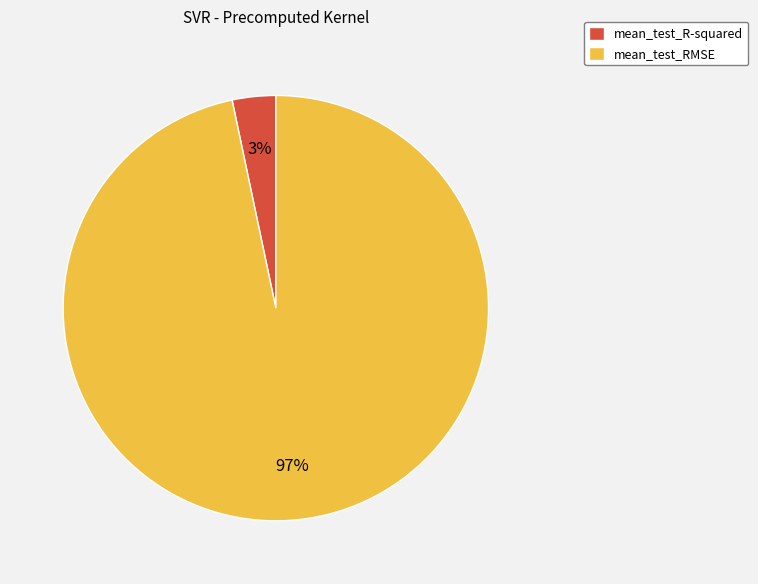

To the nearest percent, what portion does mean_test_RMSE represent?

97%